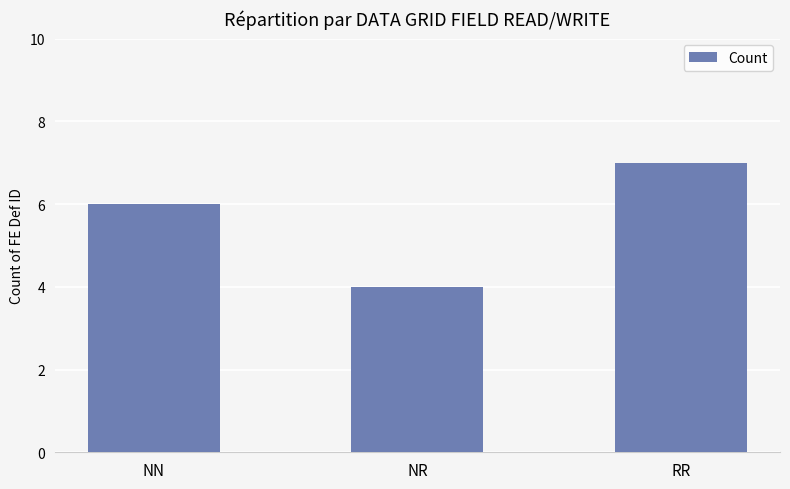

Rank the categories by value from lowest to highest.

NR, NN, RR